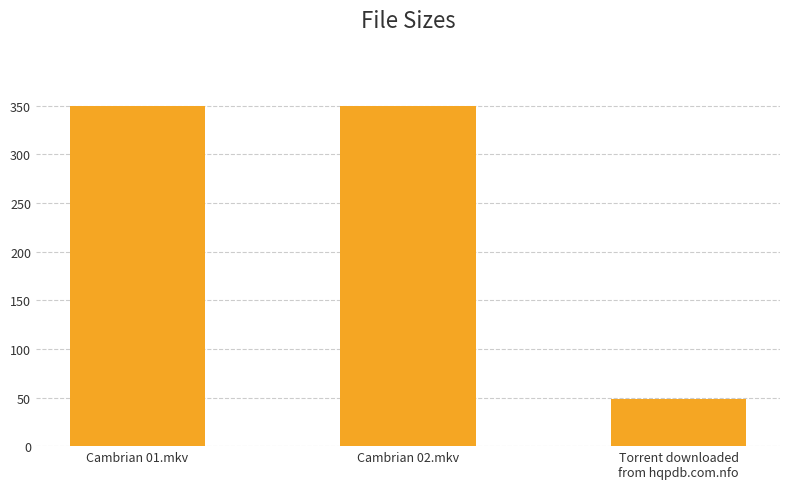

Read the value at Cambrian 01.mkv.

349.5